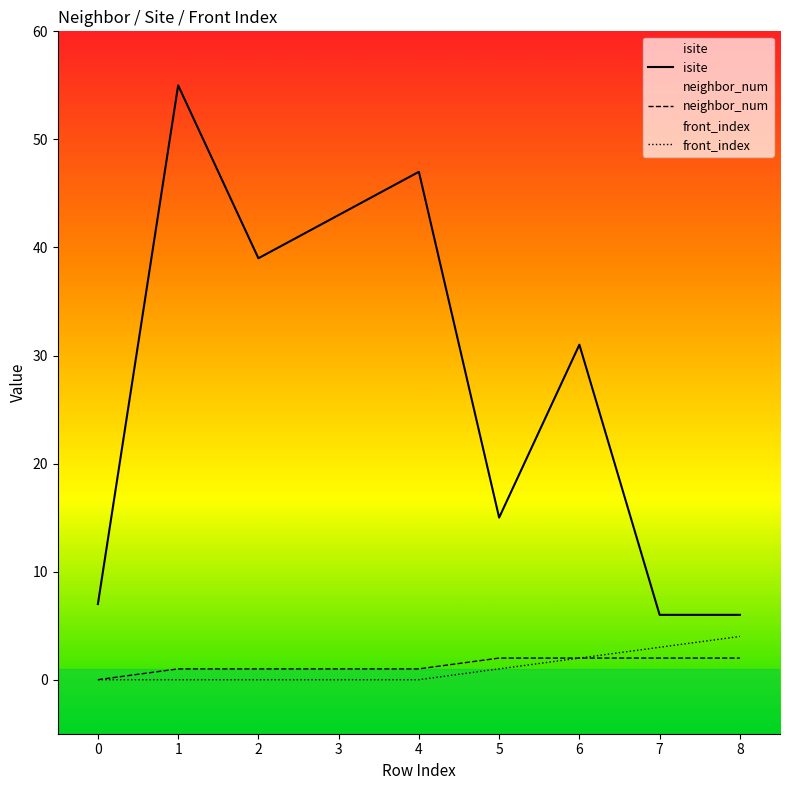

Which series has the widest spread of values?

isite